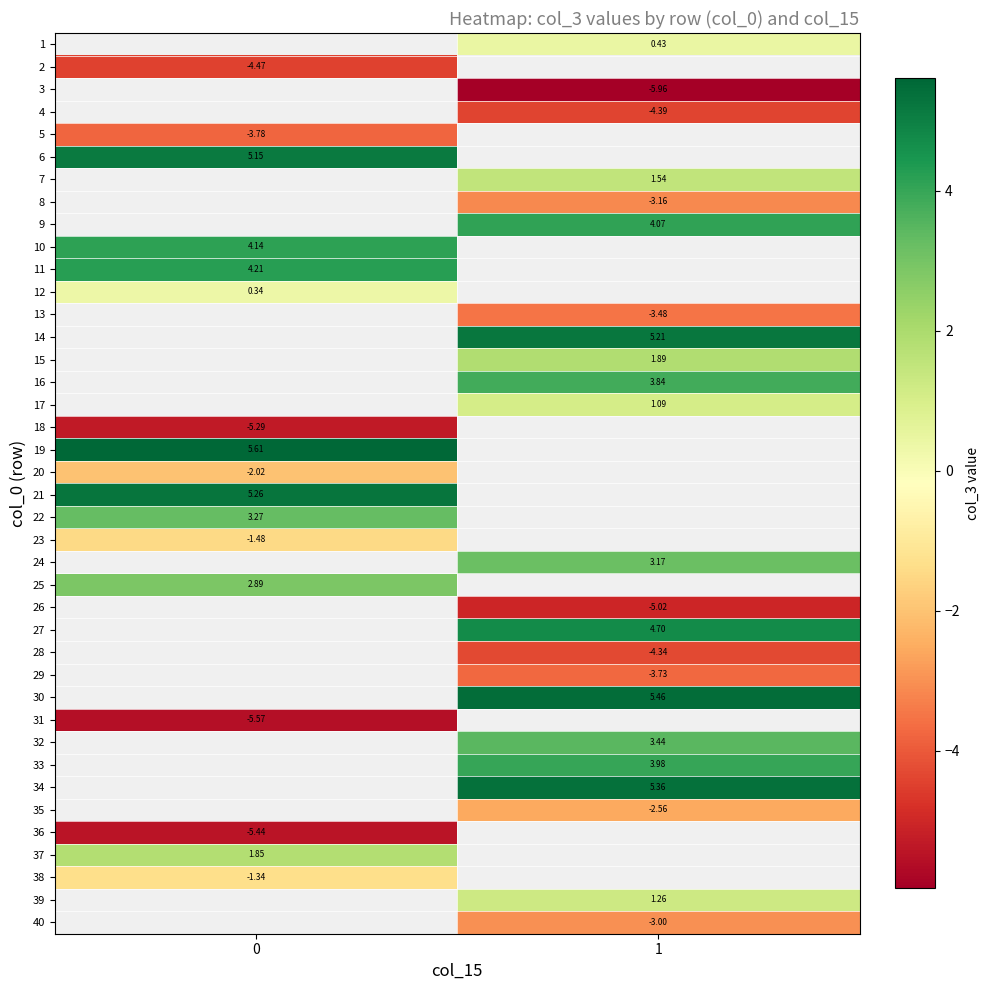

At which category does the chart reach its minimum across all series?

1